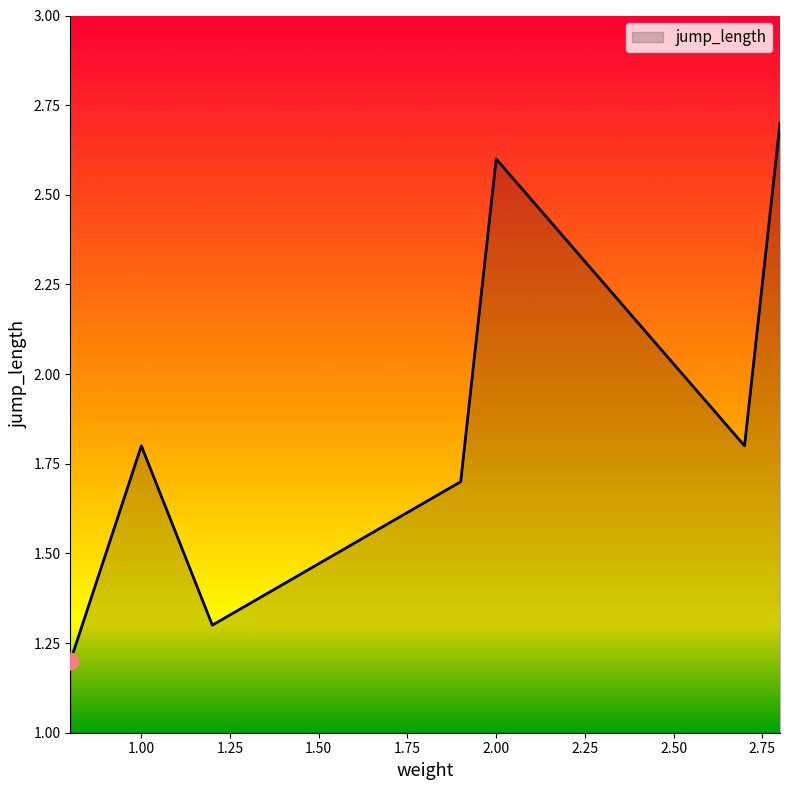

Count the values in the range 1 to 2.

5